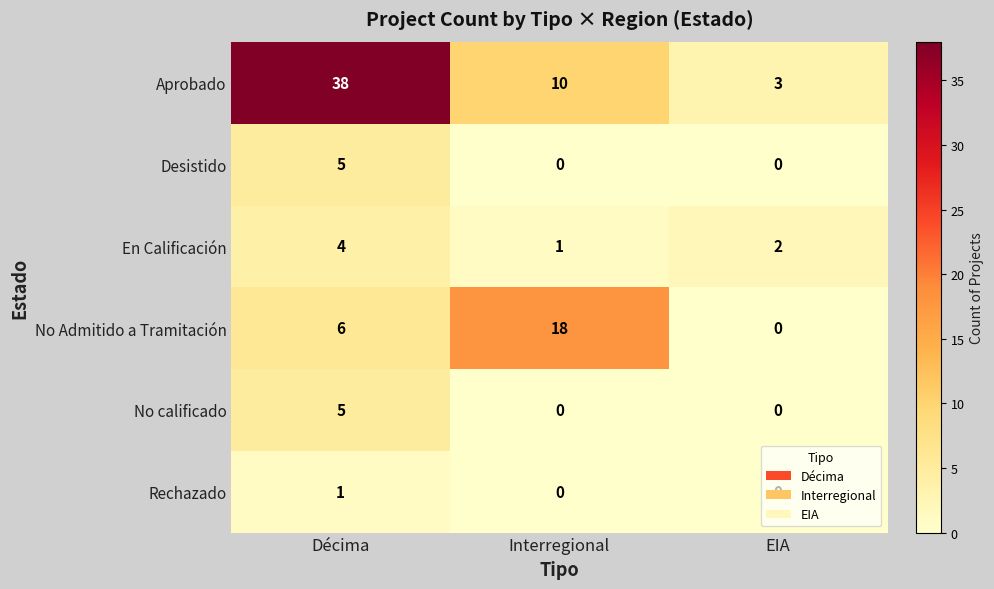

True or false: No calificado has a value of 8 at Décima.

False